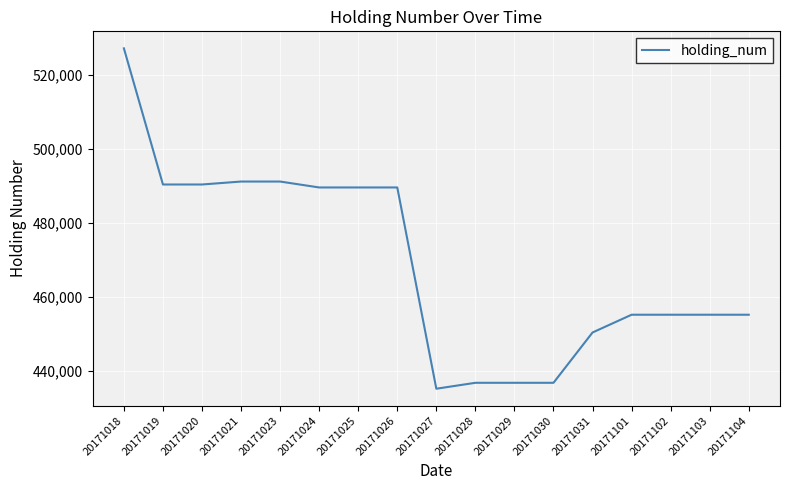

Which category has the lowest value across all series?

20171027